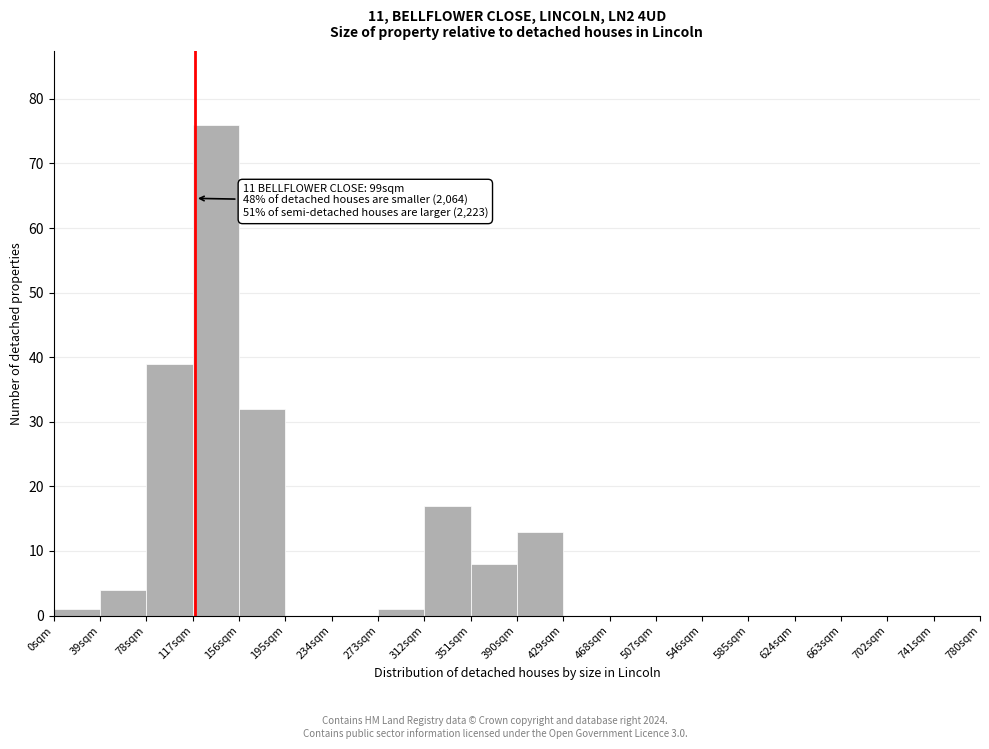

Over which range of the x-axis is the bar tallest?

117 to 156